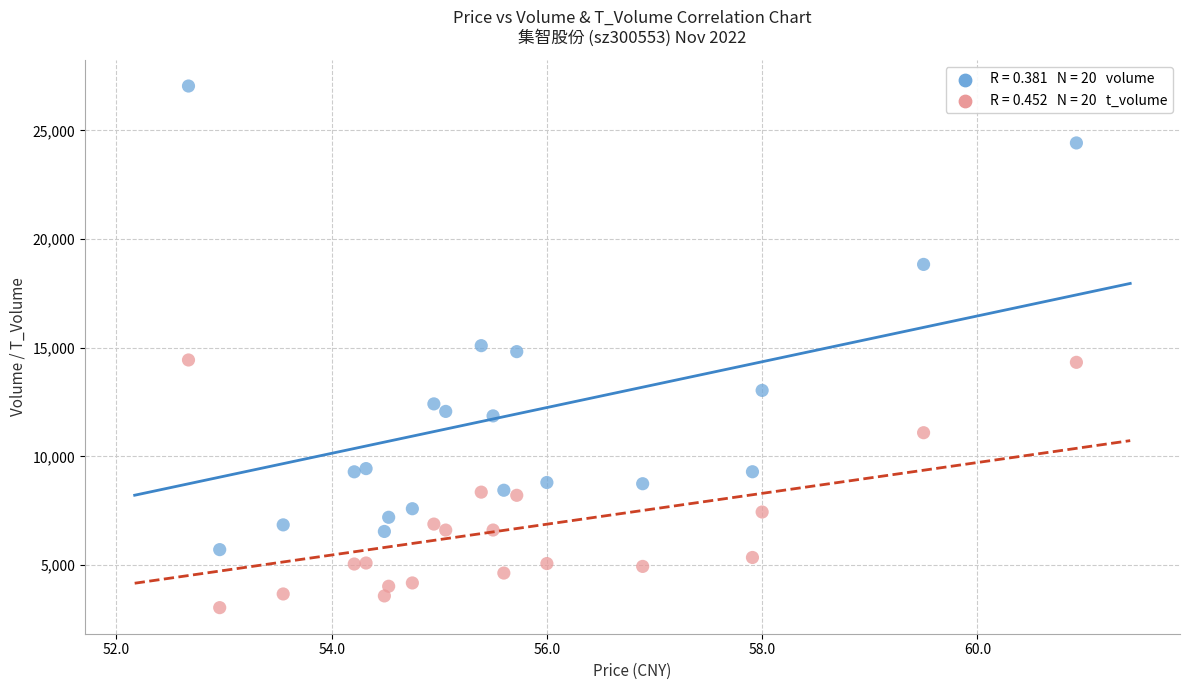

Across all data points, what is the range of Y values (max minus min)?

23998